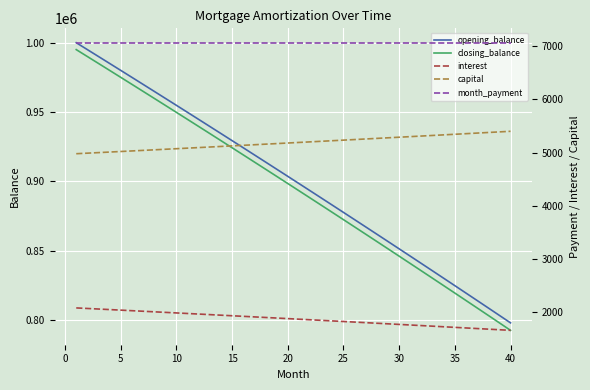

What is the highest value of the opening_balance series?

1000000.0